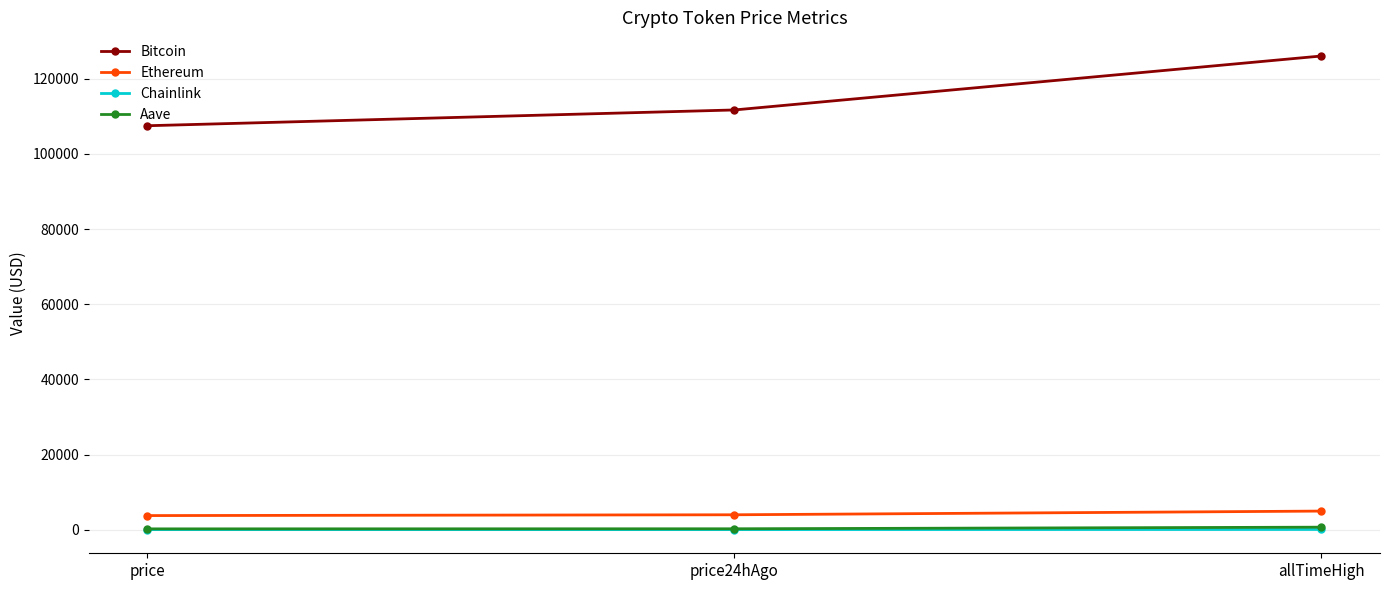

The Ethereum series shows 4946.1 at allTimeHigh. True or false?

True